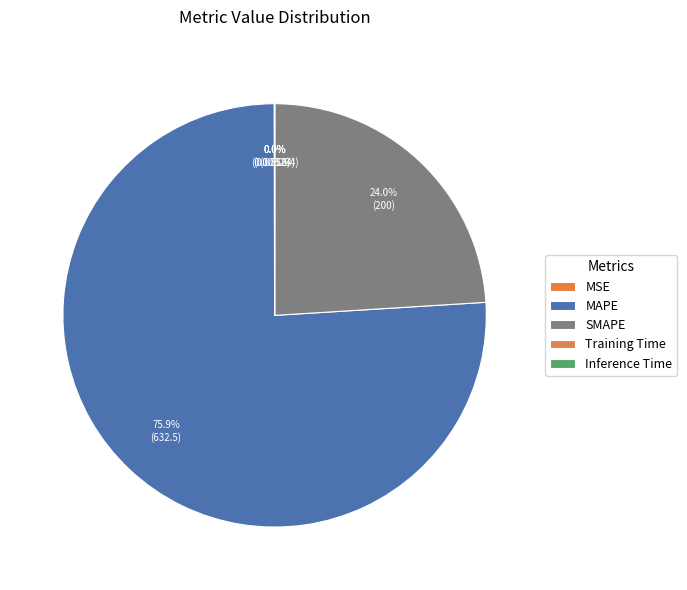

What is the smallest slice in the pie chart?

Inference Time